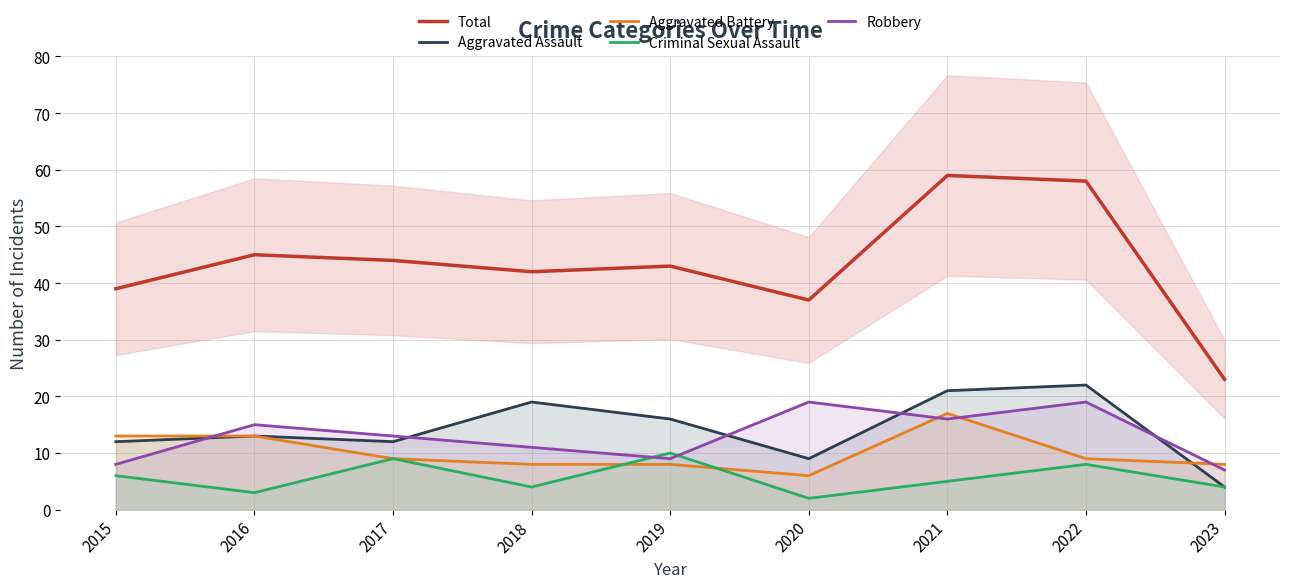

What are all the series names shown in the legend?

Total, Aggravated Assault, Aggravated Battery, Criminal Sexual Assault, Robbery